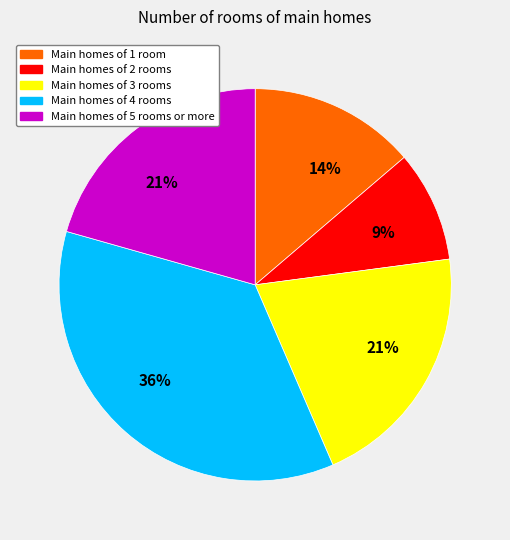

Does any single category account for the majority?

No